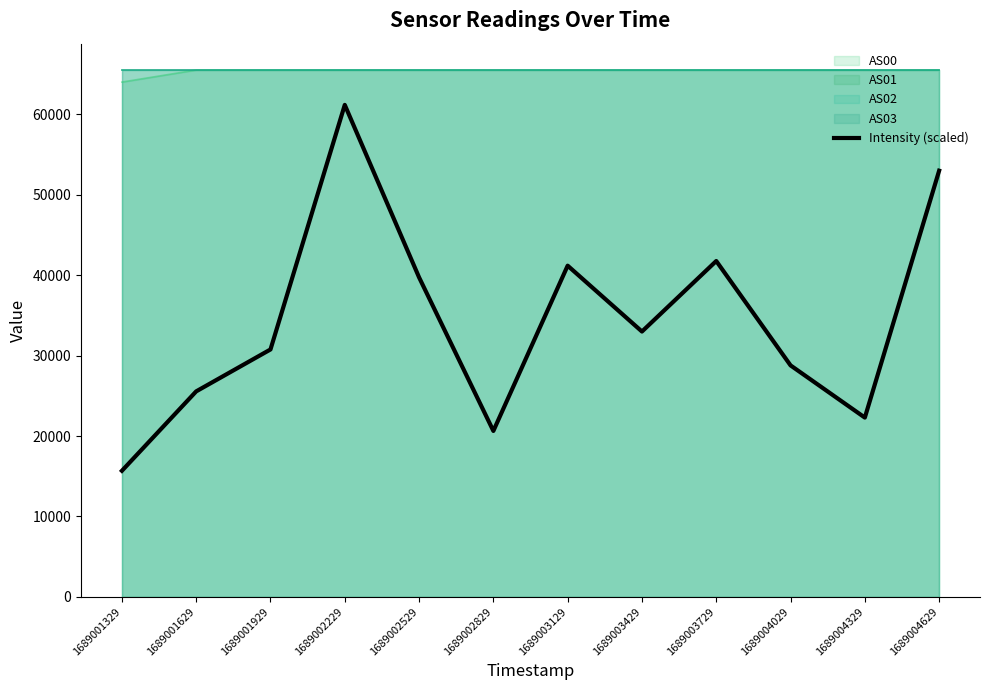

The value at 1689002829 is 35873.2. True or false?

False